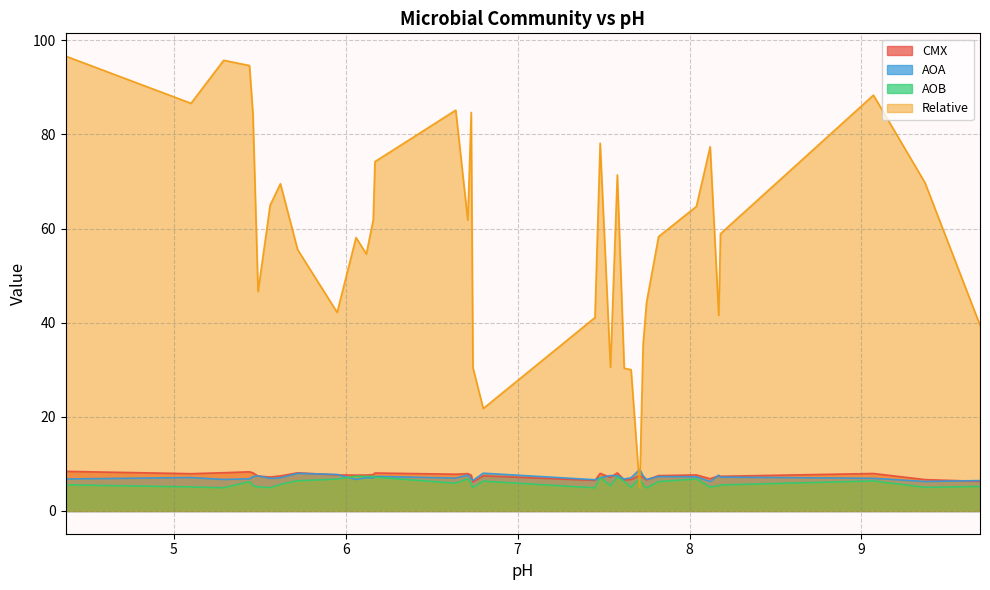

What are all the series names shown in the legend?

CMX, AOA, AOB, Relative